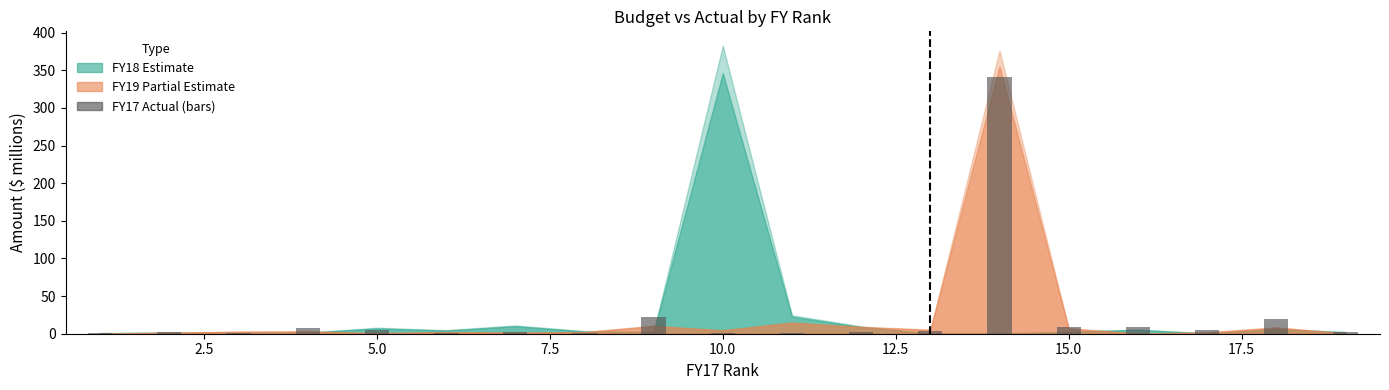

What is the greatest value displayed?

341.2